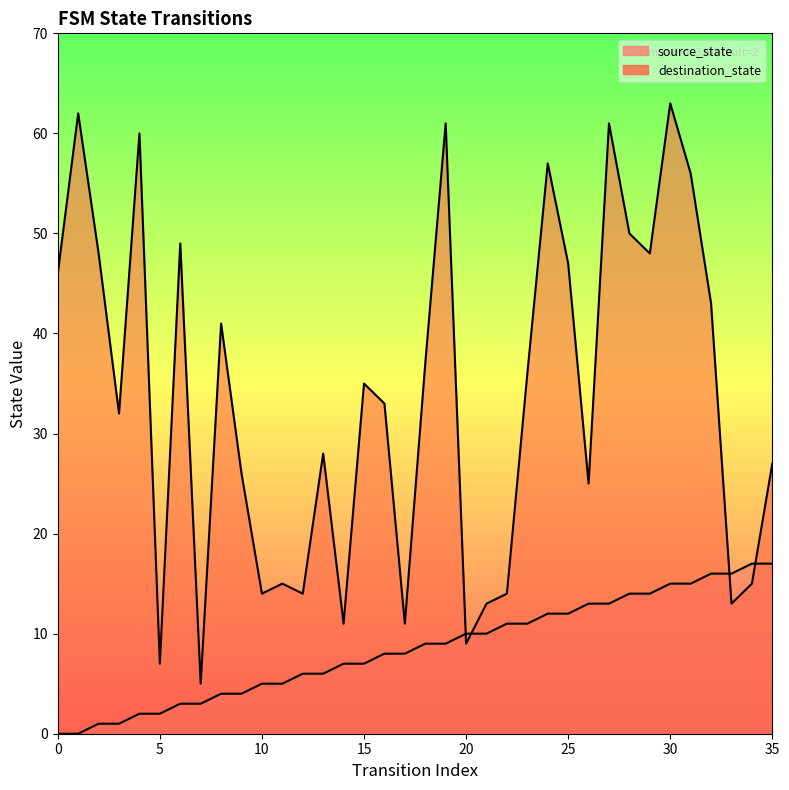

Which has a higher value, 5 or 16?

16